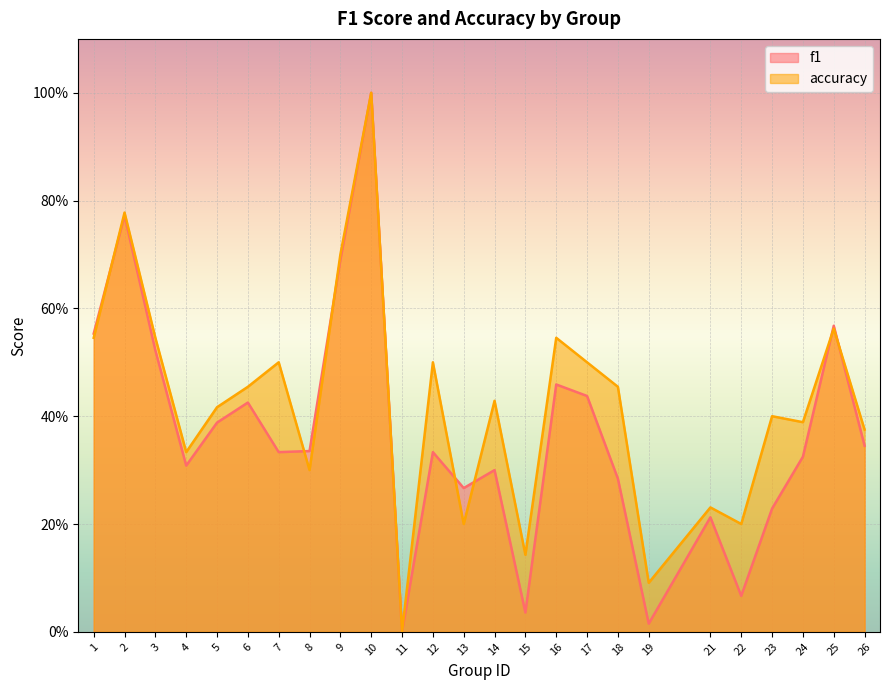

True or false: accuracy has a value of 0.5 at 16.

True